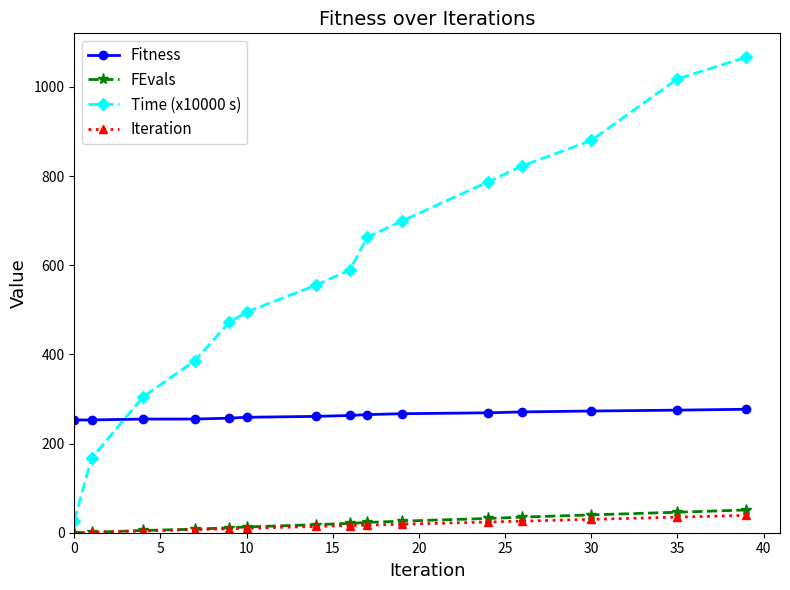

At how many categories does at least one series exceed 836?

3